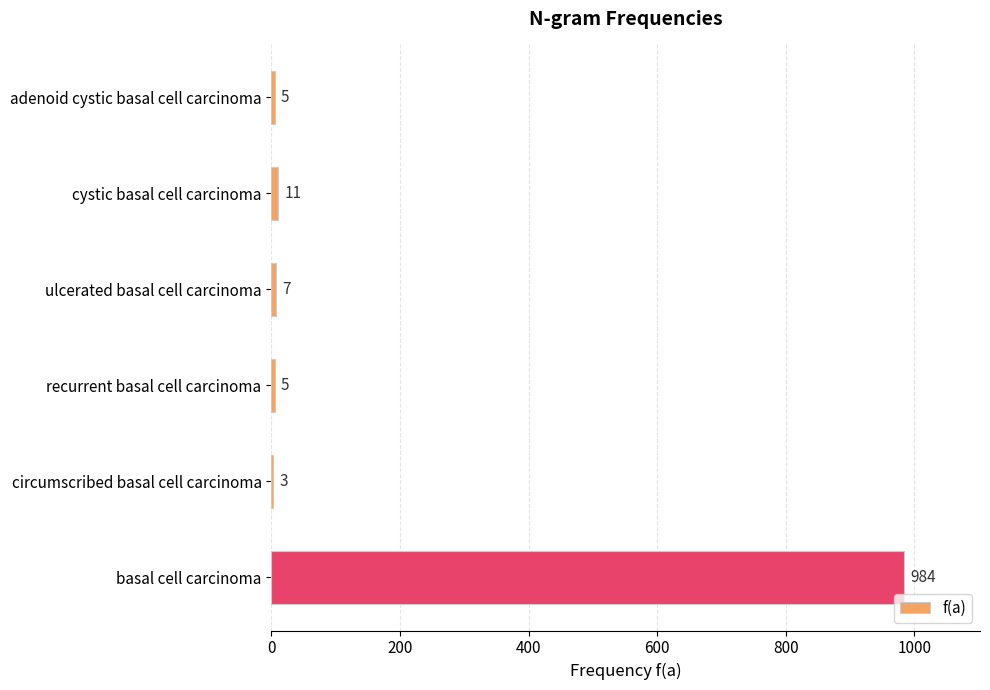

What is the ratio of the value at circumscribed basal cell carcinoma to the value at cystic basal cell carcinoma?

0.3